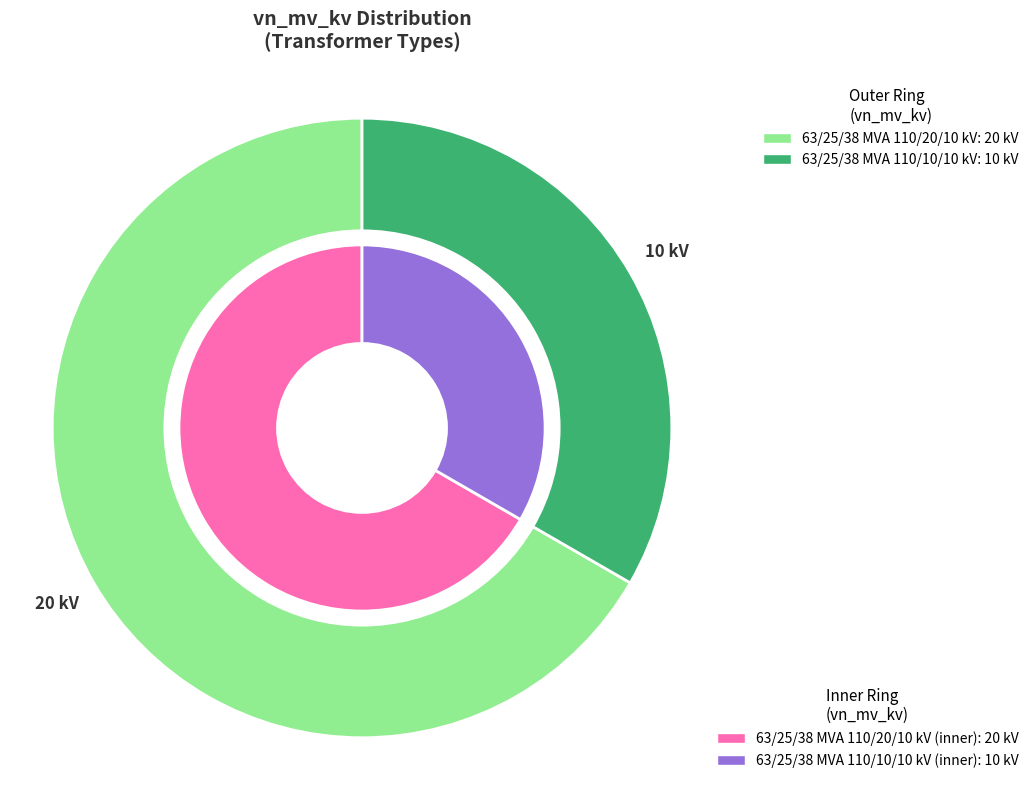

Rank the categories by value from lowest to highest.

63/25/38 MVA 110/10/10 kV, 63/25/38 MVA 110/20/10 kV